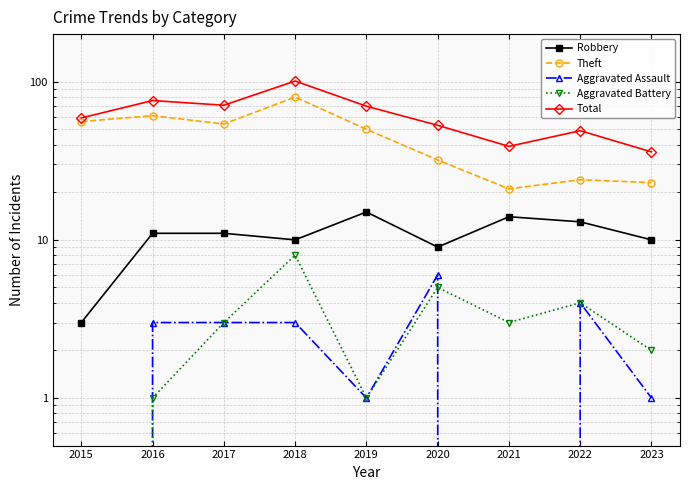

Reading left to right, extract all data points from this chart.

Robbery: 3	11	11	10	15	9	14	13	10
Theft: 56	61	54	80	50	32	21	24	23
Aggravated Assault: 0	3	3	3	1	6	0	4	1
Aggravated Battery: 0	1	3	8	1	5	3	4	2
Total: 59	76	71	101	70	53	39	49	36